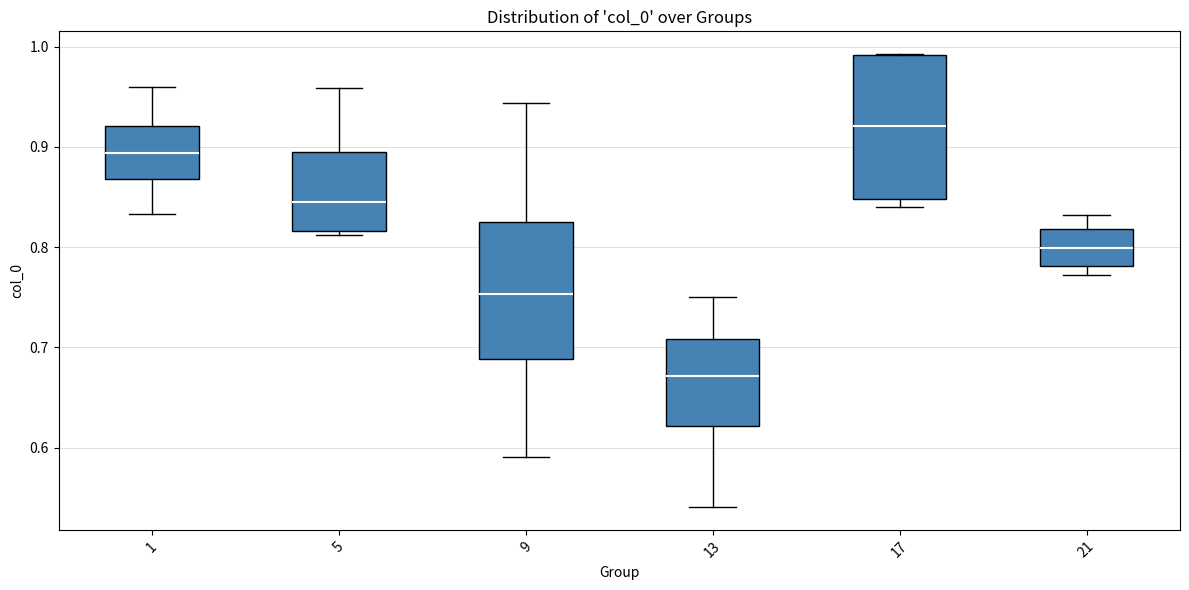

Reading left to right, transcribe this box plot: for each box, give where its median line is, the range the box spans, and where its two whiskers end, as read against the y-axis. The values are not printed on the chart, so give them approximately, as read against the axis.

1: median 0.89, box 0.87 to 0.92, whiskers 0.83 to 0.96
5: median 0.85, box 0.82 to 0.90, whiskers 0.81 to 0.96
9: median 0.75, box 0.69 to 0.83, whiskers 0.59 to 0.94
13: median 0.67, box 0.62 to 0.71, whiskers 0.54 to 0.75
17: median 0.92, box 0.85 to 0.99, whiskers 0.84 to 0.99
21: median 0.80, box 0.78 to 0.82, whiskers 0.77 to 0.83